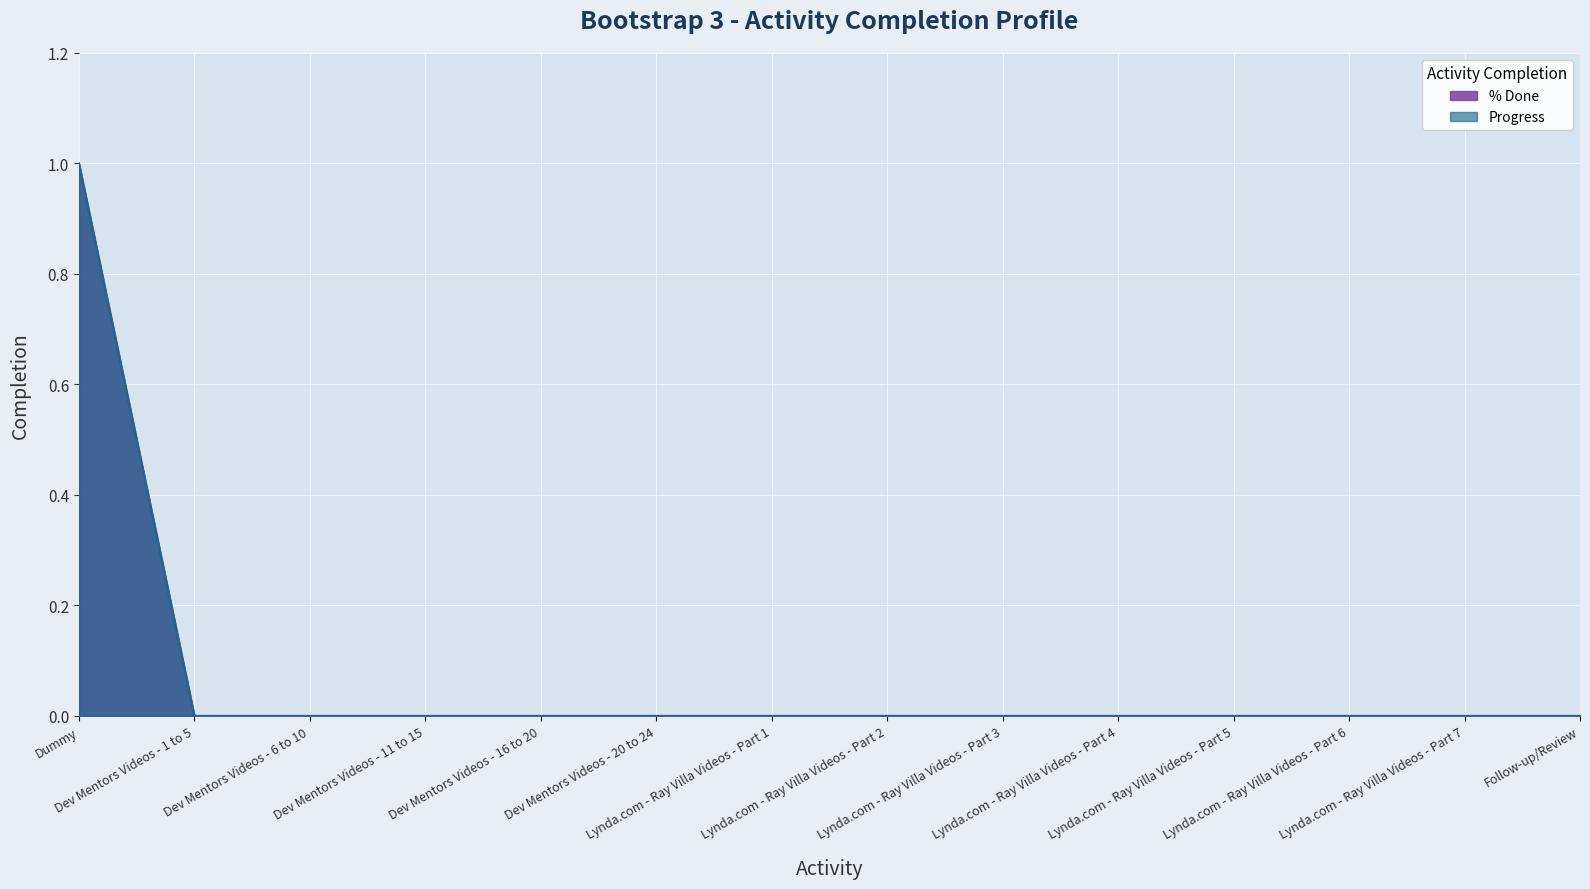

Which series has the widest spread of values?

% Done